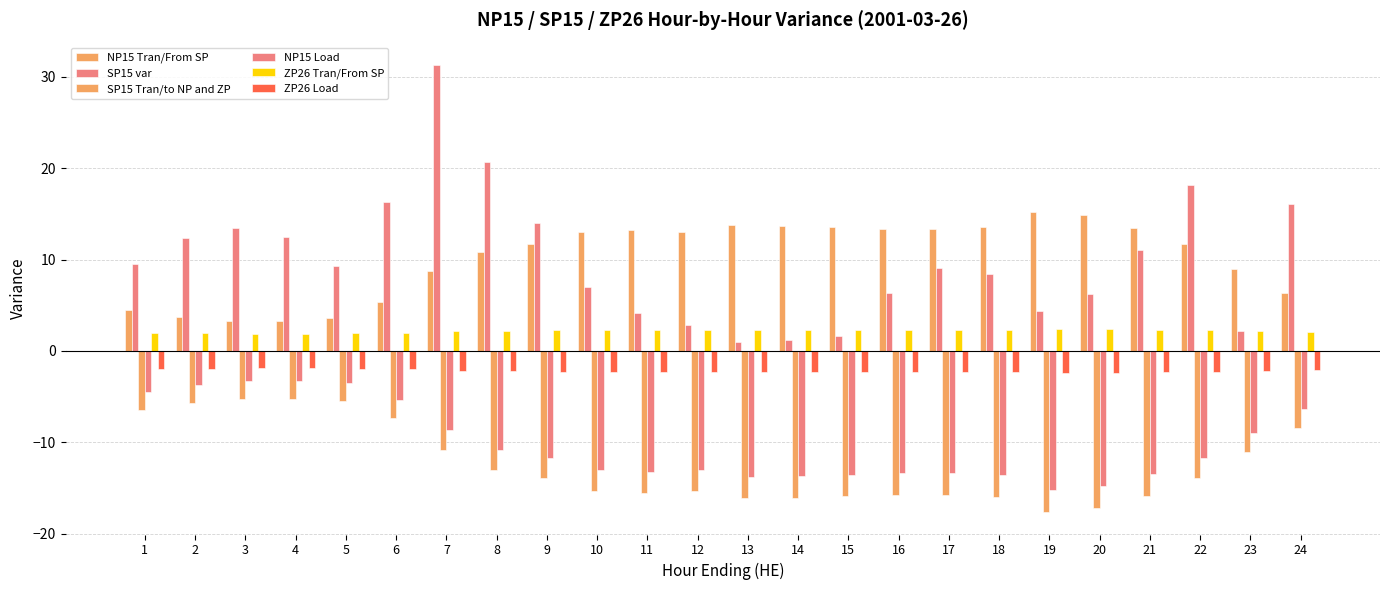

How many bars are there in total?

144